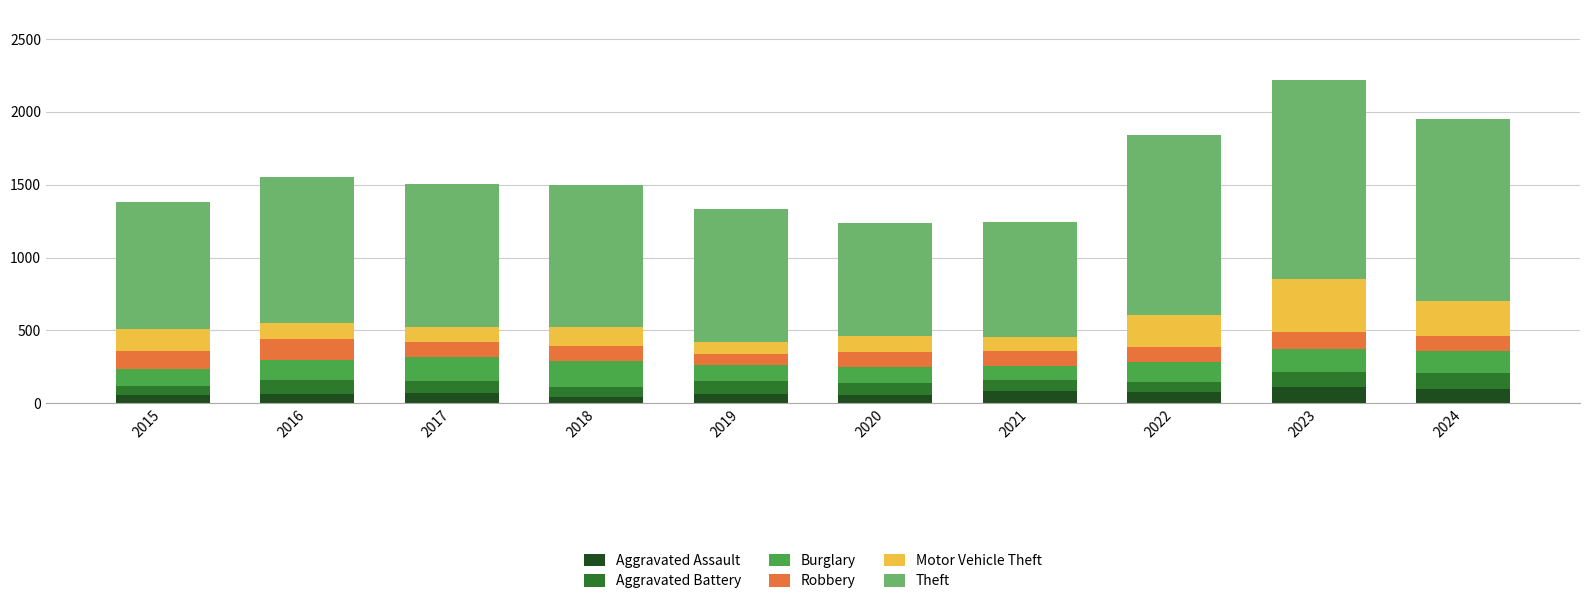

What is the total value across all series at 2022?

1843